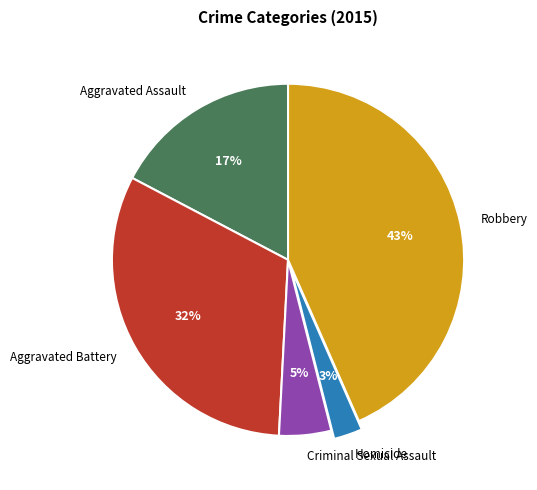

Which has a higher value, Aggravated Assault or Criminal Sexual Assault?

Aggravated Assault